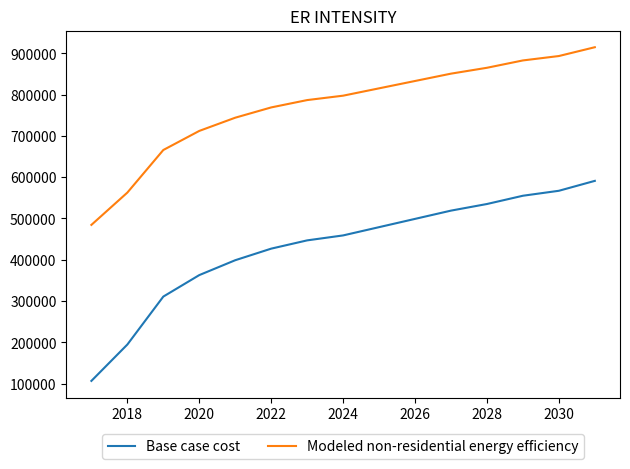

What are all the series names shown in the legend?

Base case cost, Modeled non-residential energy efficiency